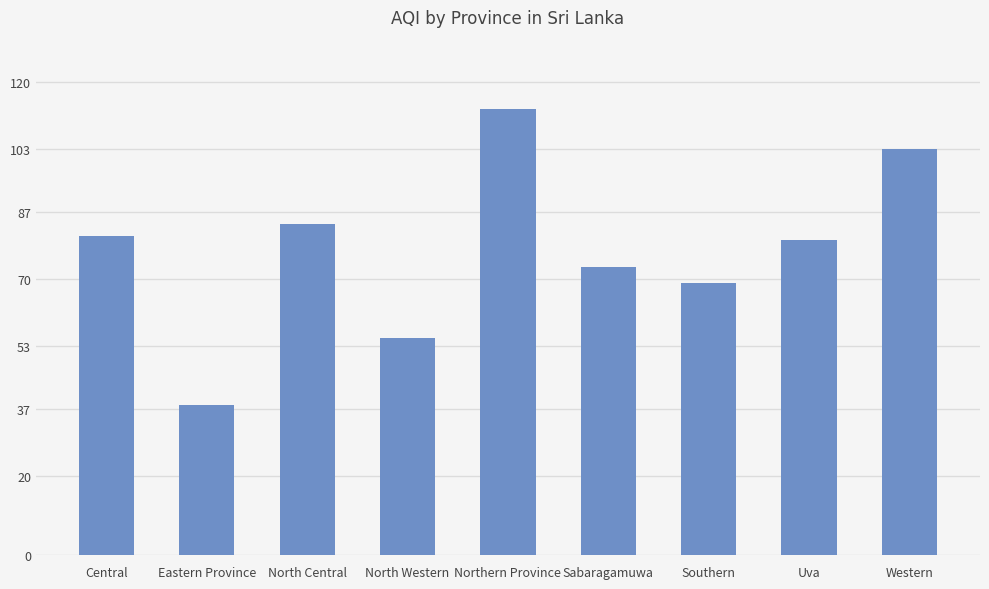

At which label is the value closest to 75?

Sabaragamuwa